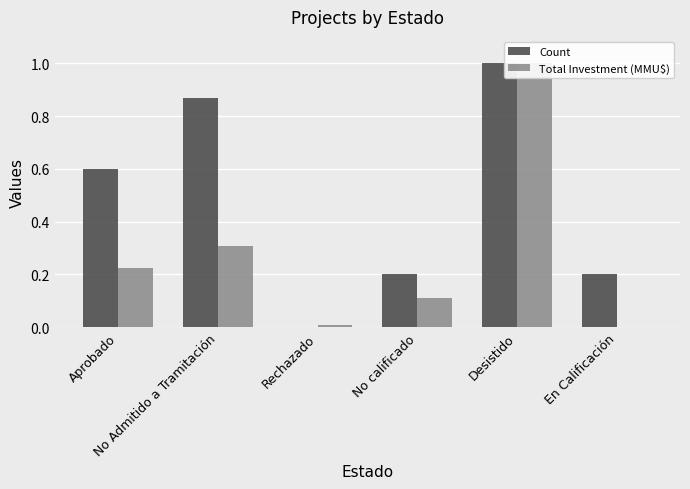

Is it true that Count equals 1.0 at Desistido?

True